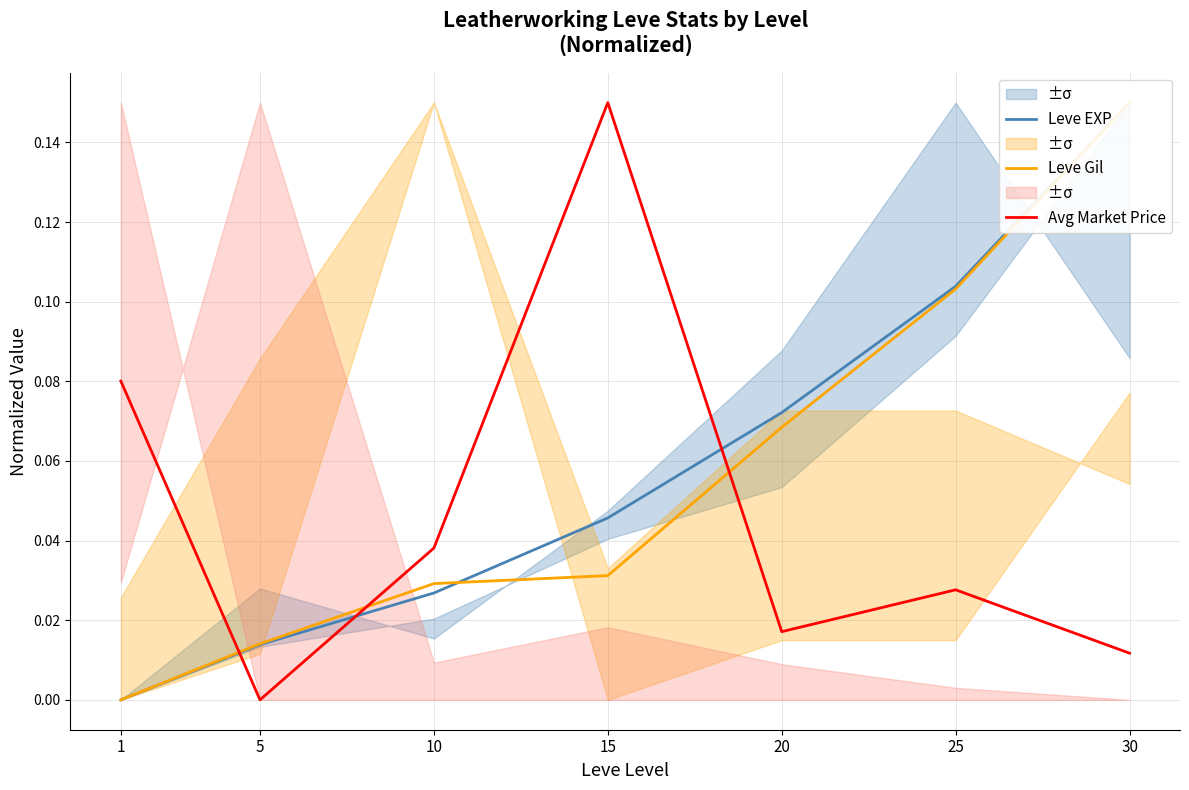

How many data points in Leve EXP are above 0?

6